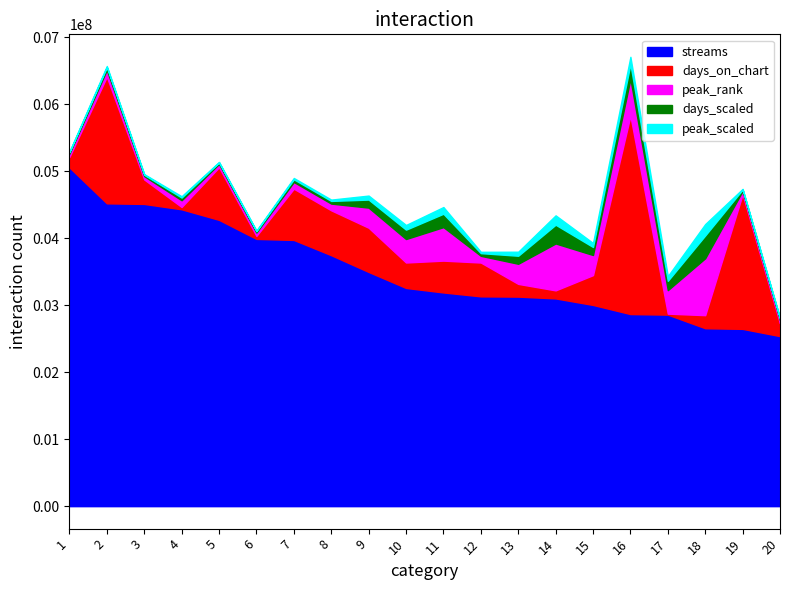

At which category does the chart reach its minimum across all series?

1